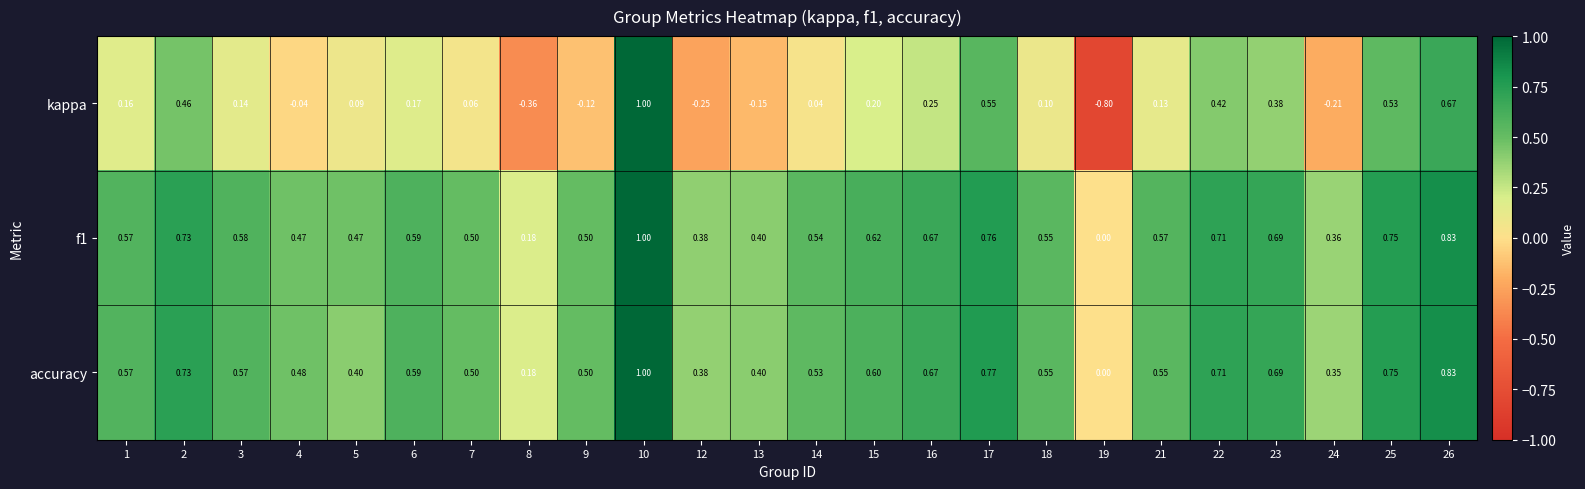

Which series has the largest total across all categories?

f1